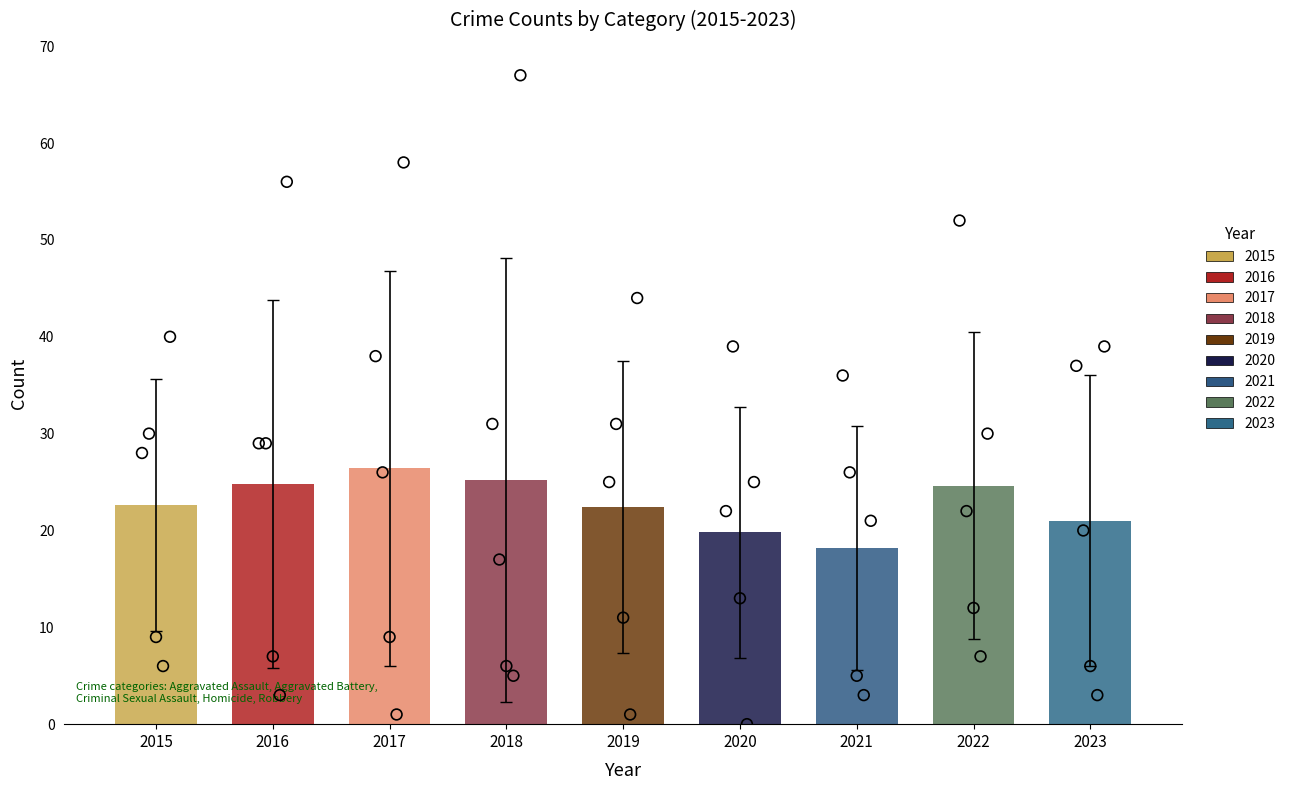

At how many categories does at least one series exceed 26?

9